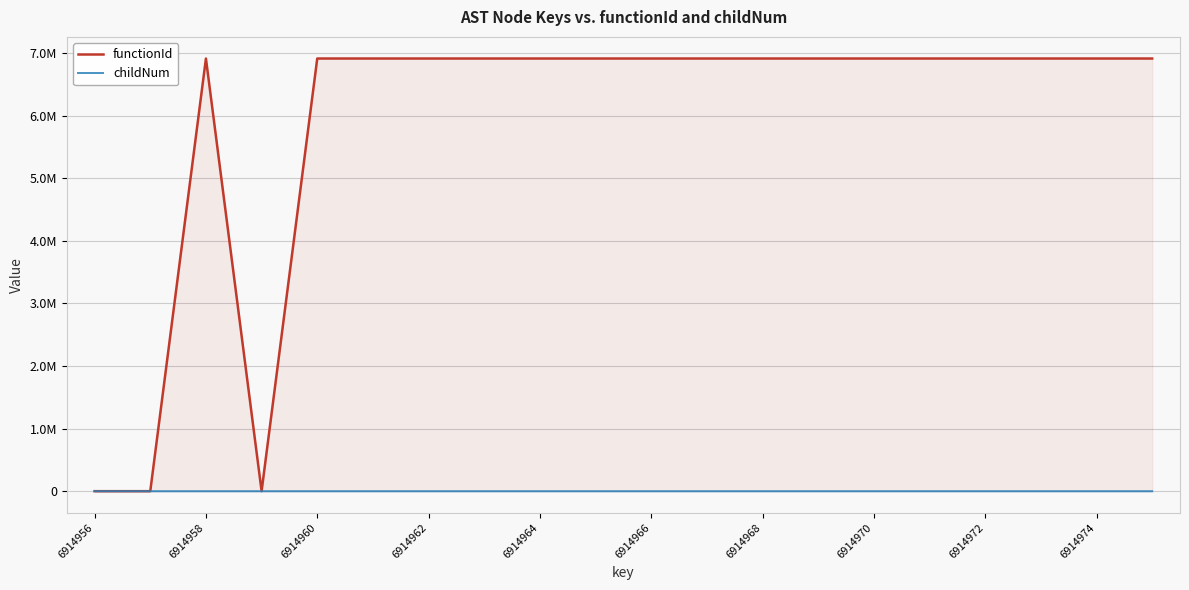

Which category has the highest value across all series?

6914958